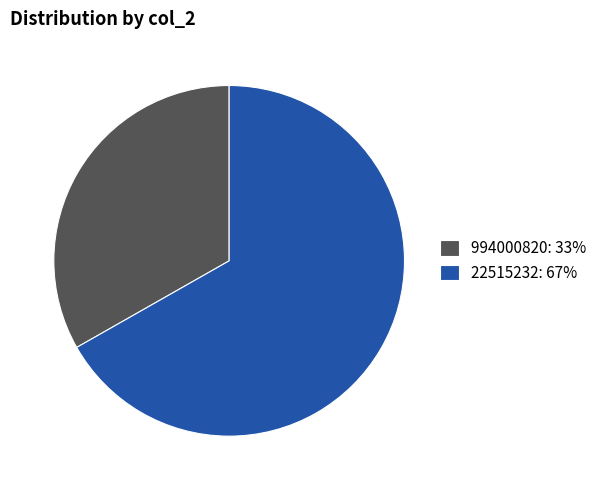

The 994000820 slice represents 33% of the pie. True or false?

True